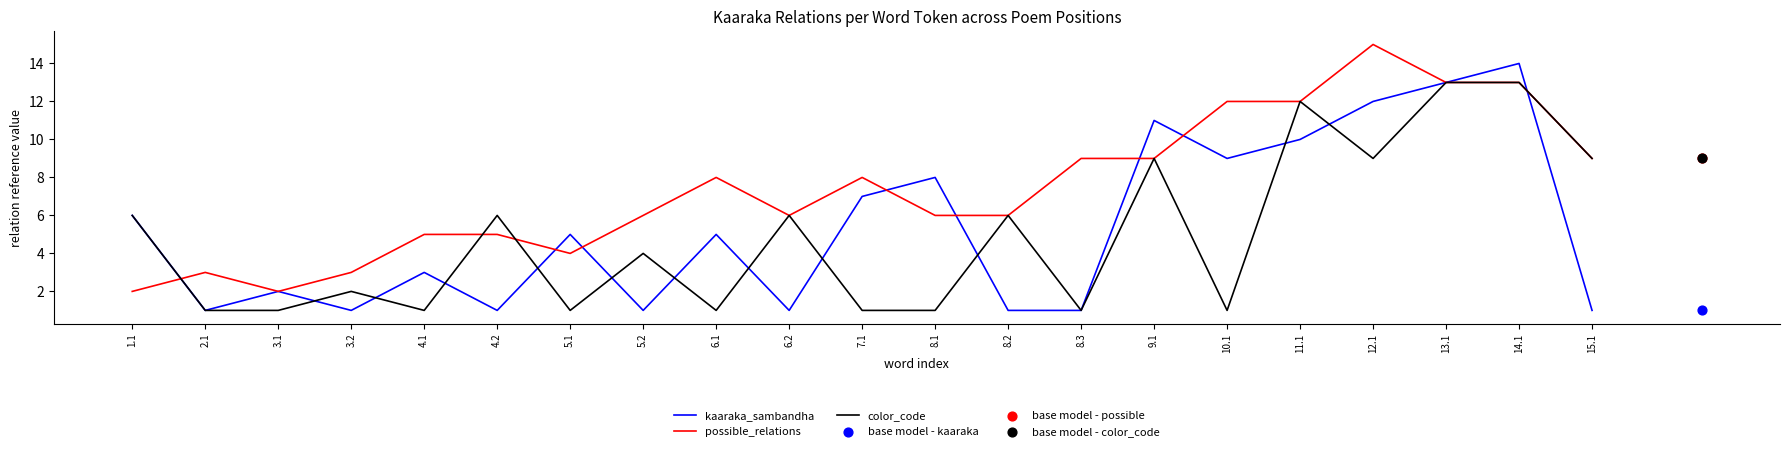

What are all the series names shown in the legend?

kaaraka_sambandha, possible_relations, color_code